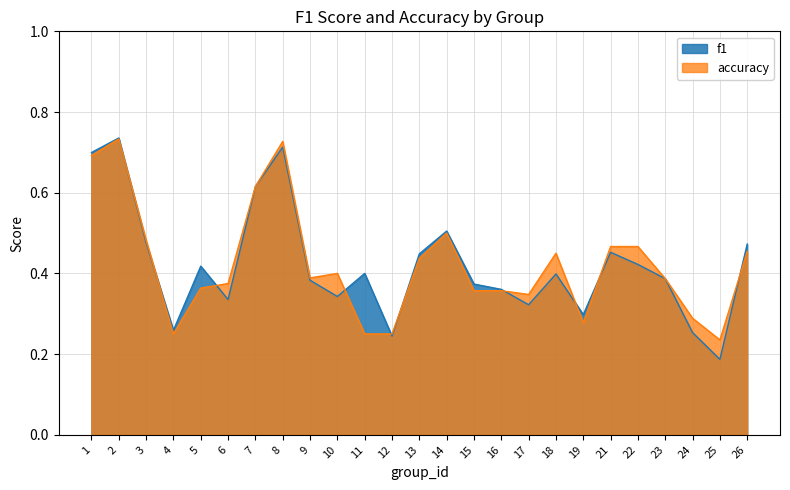

What is the value of the f1 point at the 24th from the left?

0.2